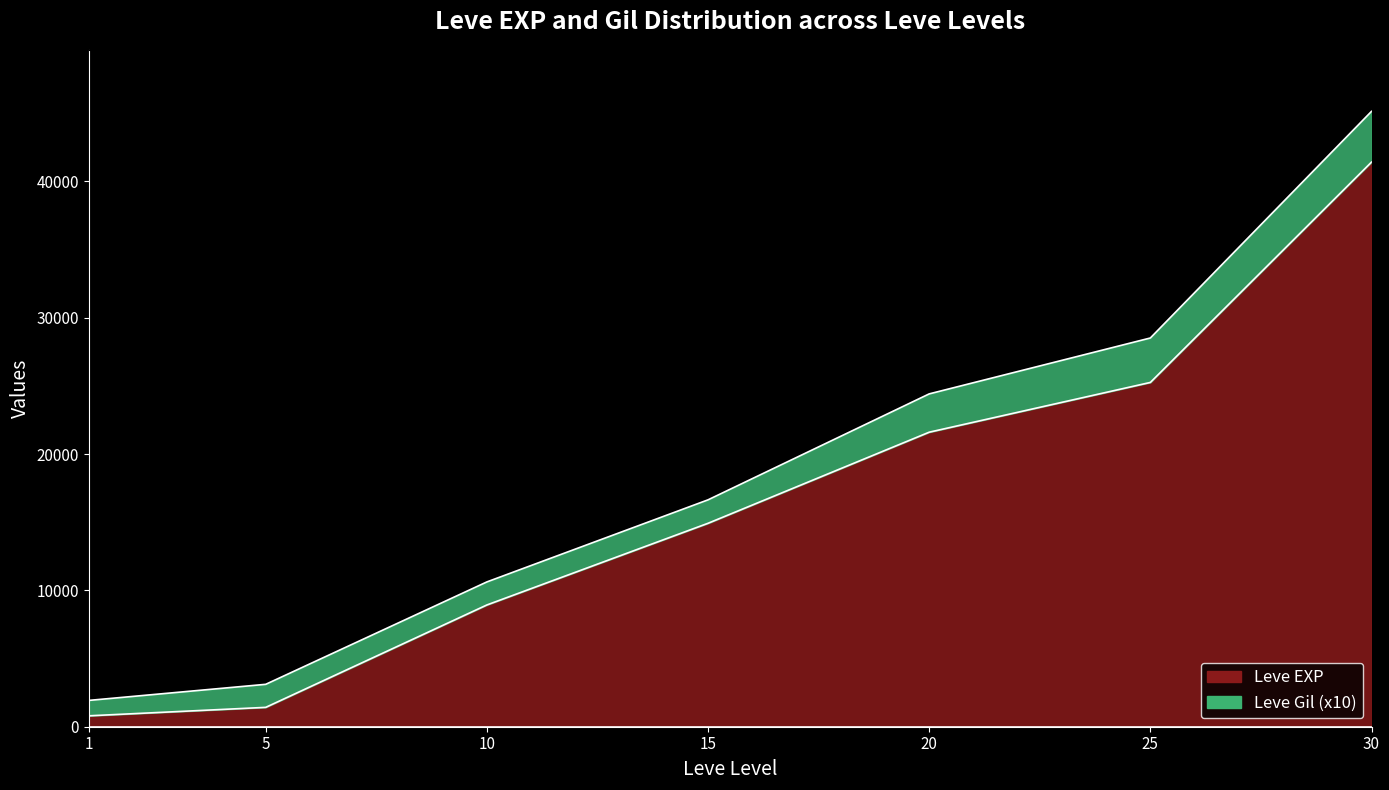

Where is the data nearest to the value 21105?

20